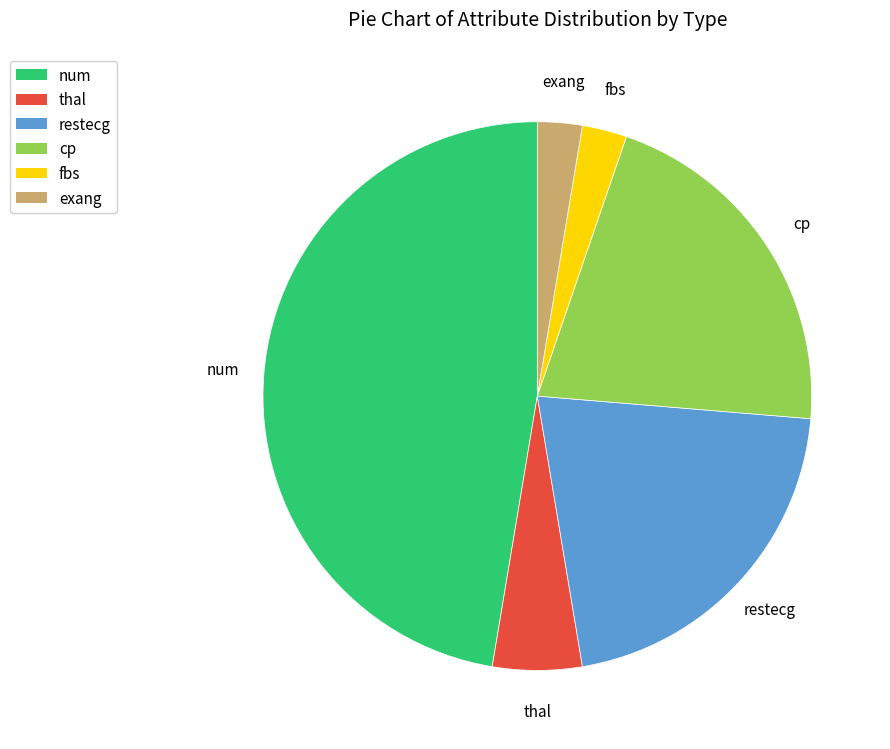

Combined, do num and cp account for over 50%?

Yes